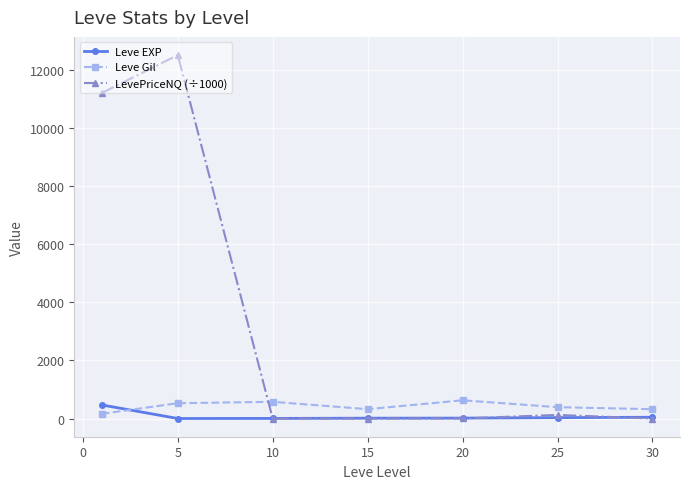

In Leve Gil, how many points are higher than both neighbors (excluding endpoints)?

2